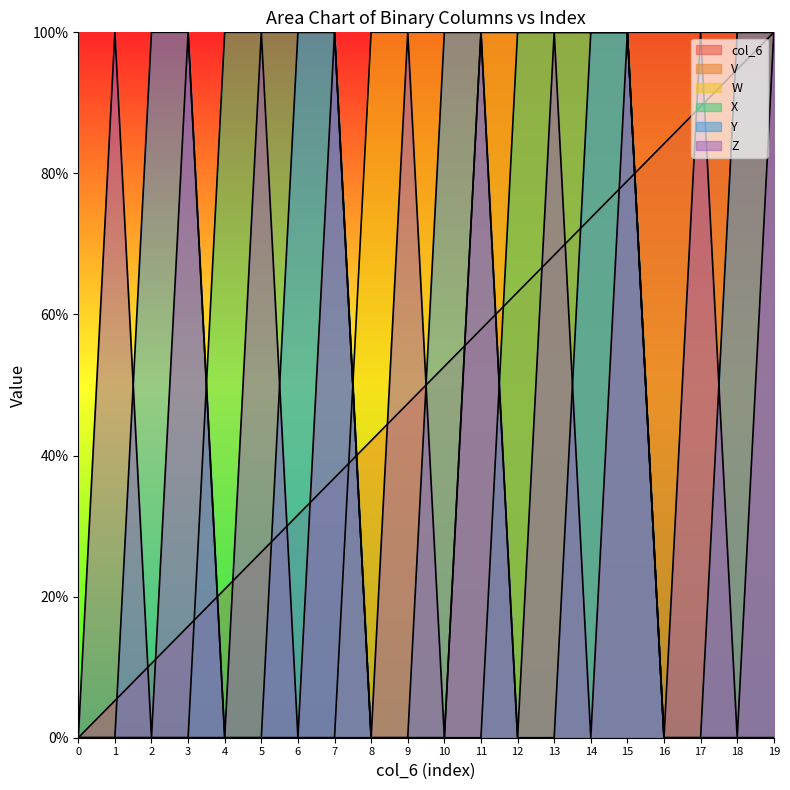

Is it true that col_6 equals 0.2 at 7?

False